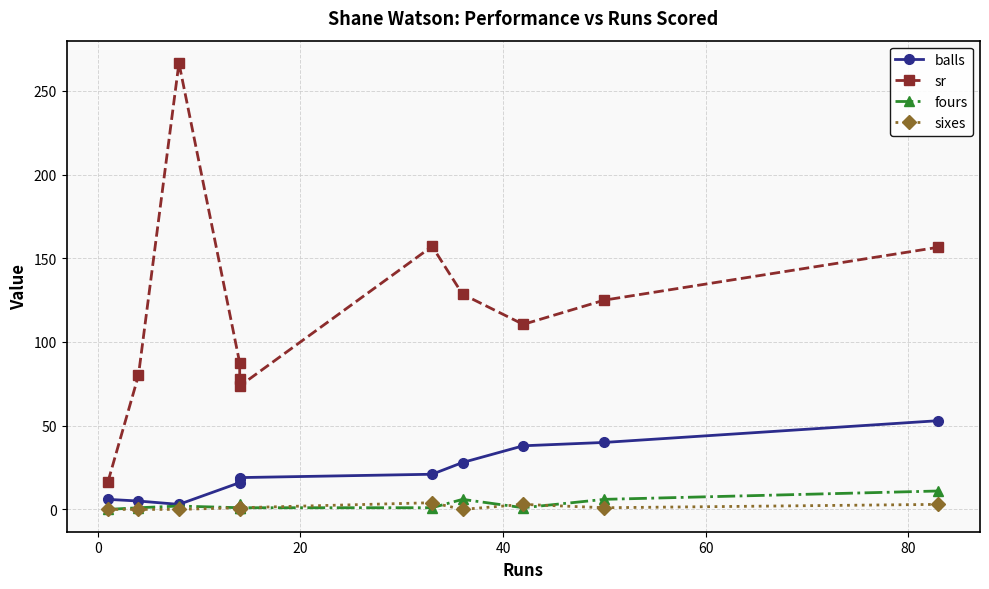

At how many categories does at least one series exceed 118?

5